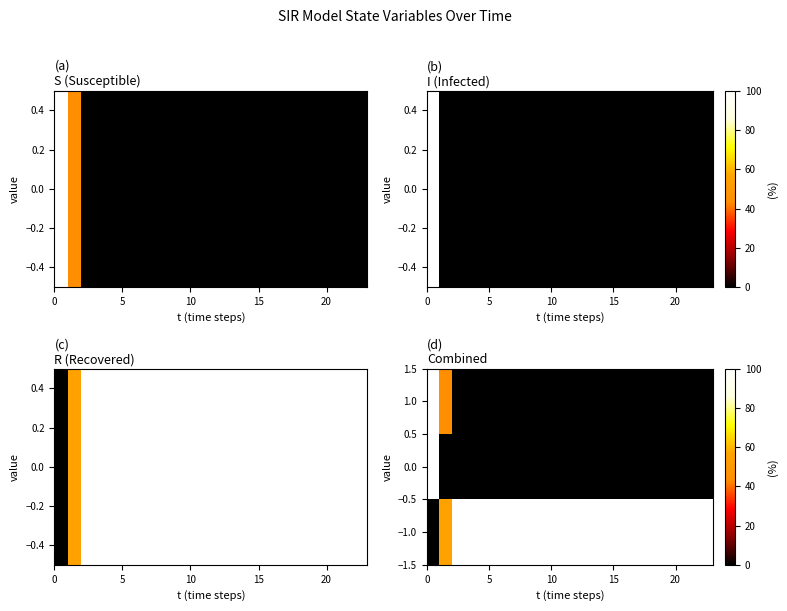

Reading left to right, list all the values displayed in this chart.

1.0: 100.0	44.4	0.0	0.0	0.0	0.0	0.0	0.0	0.0	0.0	0.0	0.0	0.0	0.0	0.0	0.0	0.0	0.0	0.0	0.0	0.0	0.0	0.0
0.0: 100.0	0.0	0.0	0.0	0.0	0.0	0.0	0.0	0.0	0.0	0.0	0.0	0.0	0.0	0.0	0.0	0.0	0.0	0.0	0.0	0.0	0.0	0.0
−1.0: 0.0	55.6	100.0	100.0	100.0	100.0	100.0	100.0	100.0	100.0	100.0	100.0	100.0	100.0	100.0	100.0	100.0	100.0	100.0	100.0	100.0	100.0	100.0